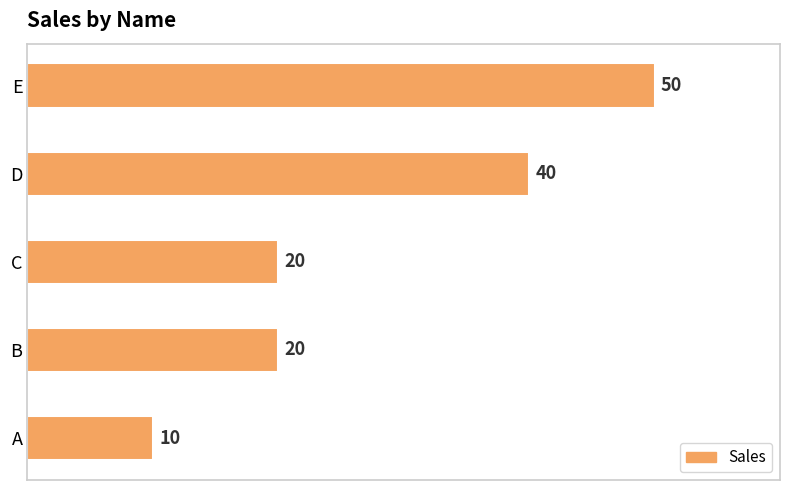

How many bars are there in total?

5